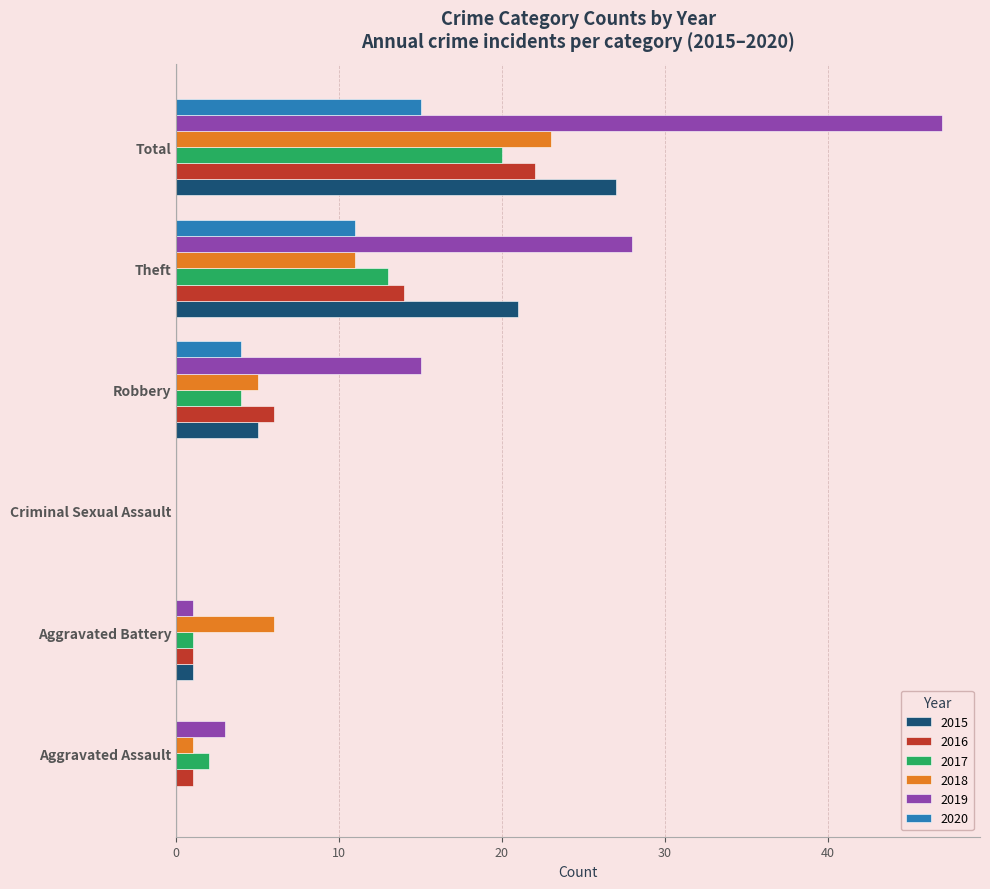

Which category has the highest value in the 2019 series?

Total